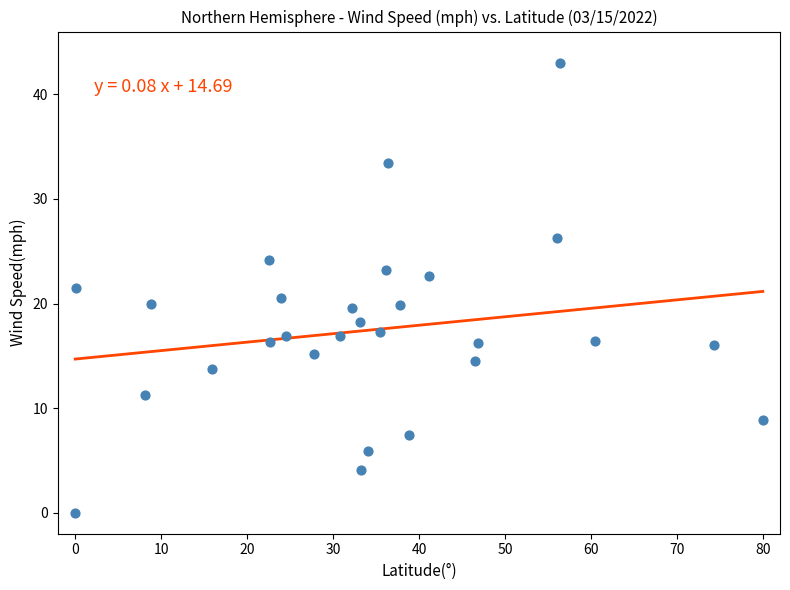

What is the range of Y values (max minus min)?

43.0